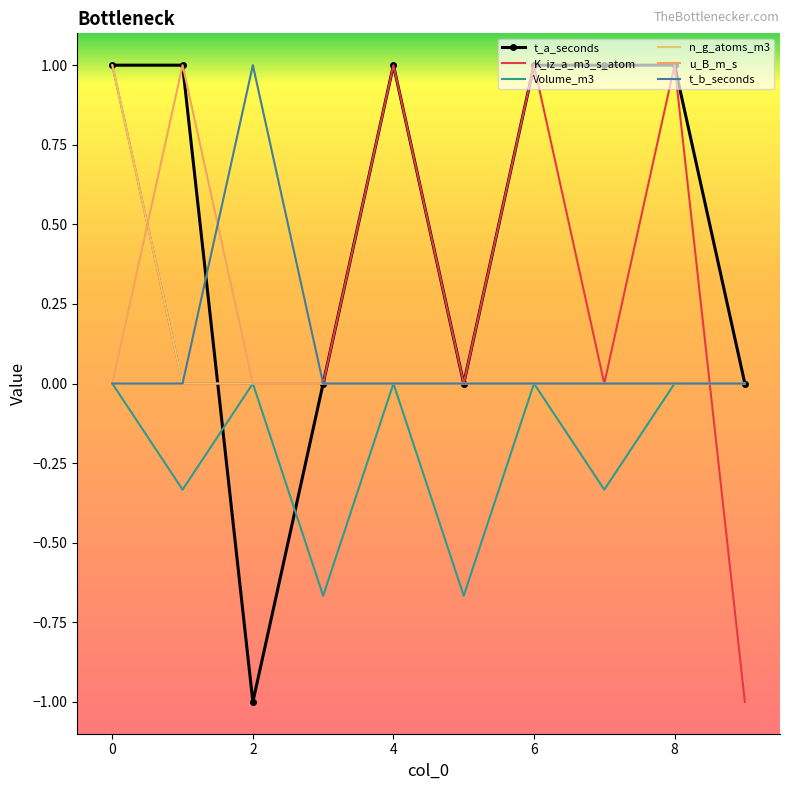

Which series has the largest total across all categories?

t_a_seconds